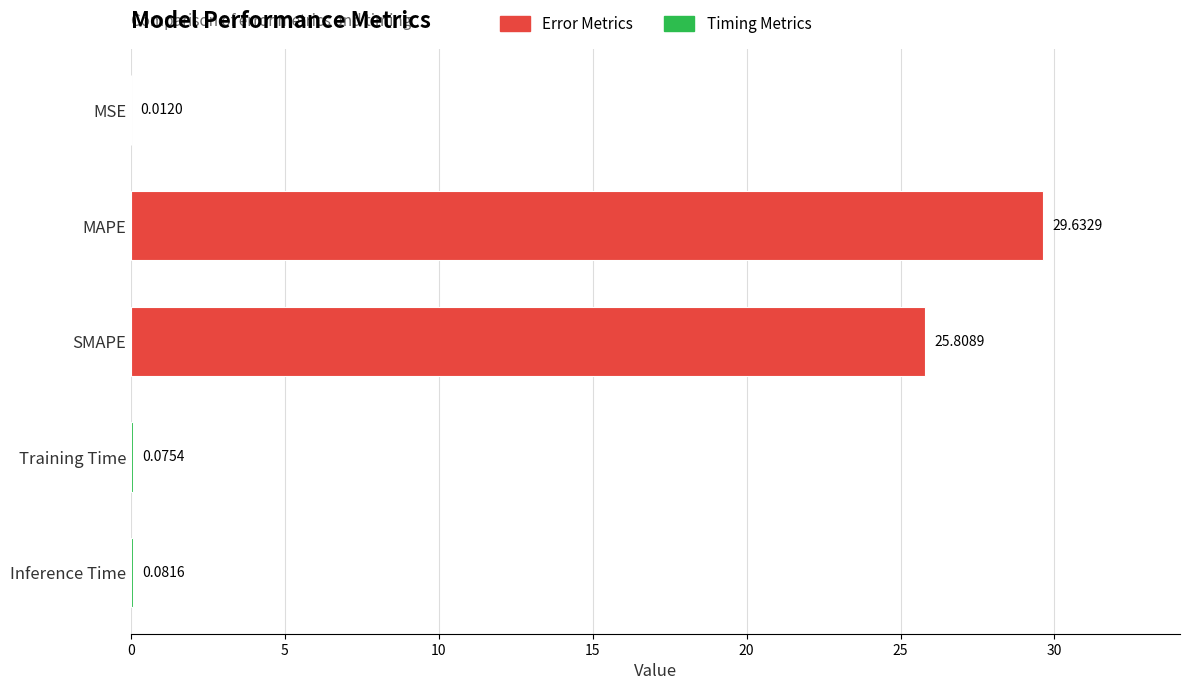

What is the change in value from MSE to MAPE?

+29.6